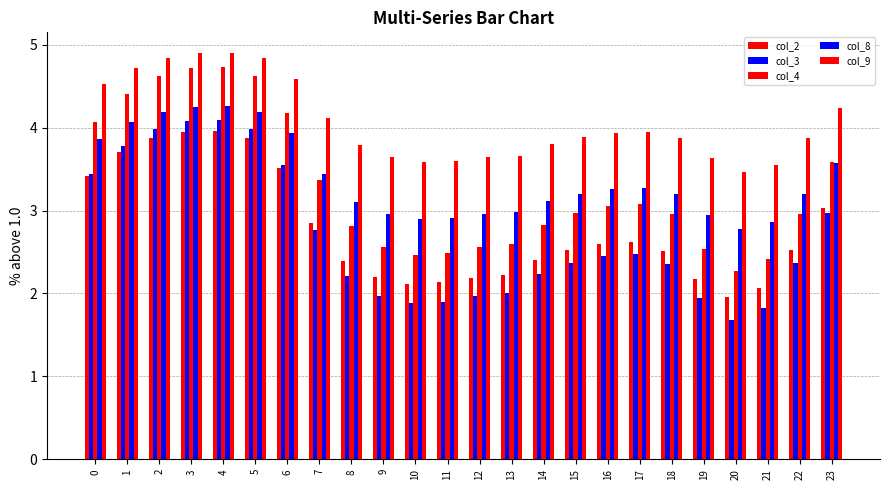

What is the spread (max minus min) of values at 21?

1.7